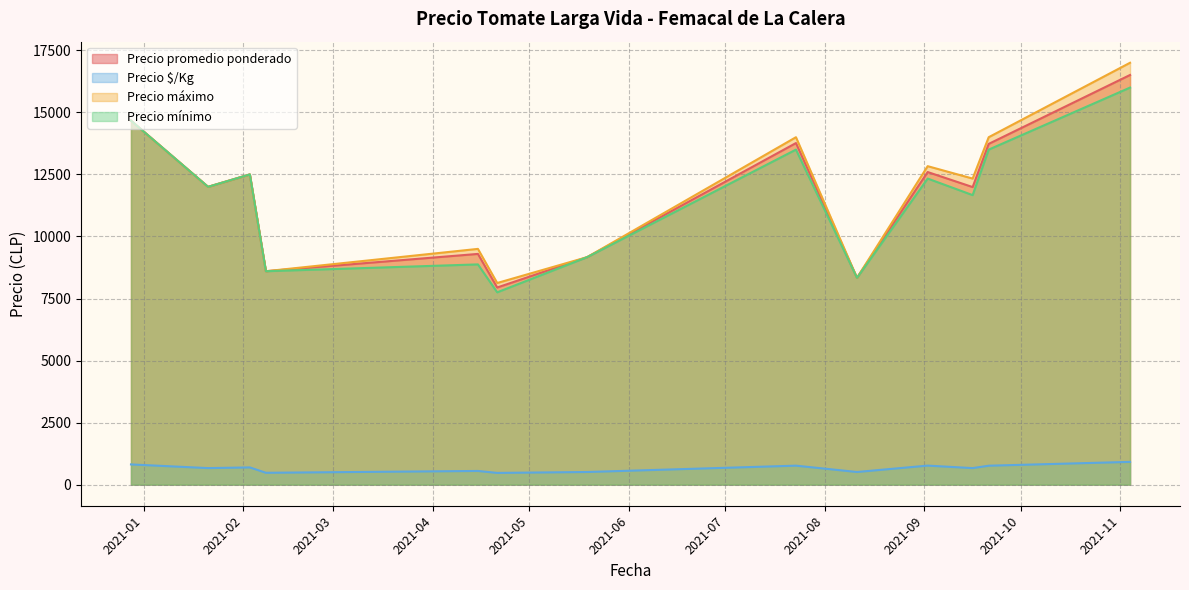

Which series has the widest spread of values?

Precio máximo